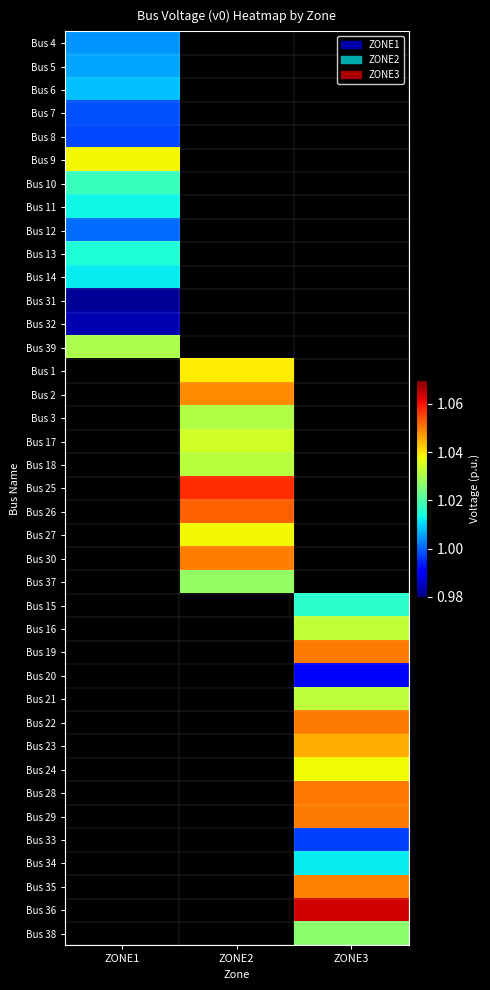

Is it true that Bus 21 equals 0.4 at ZONE3?

False